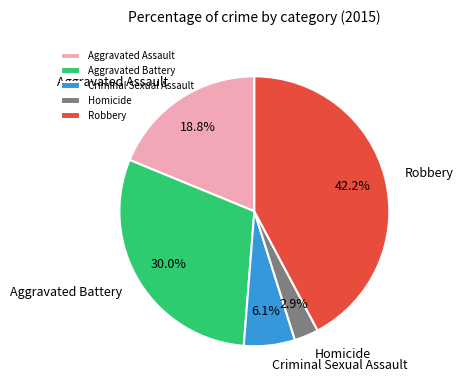

Which category has the smallest portion of the pie?

Homicide